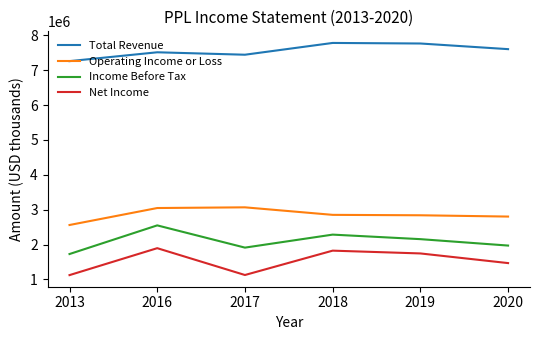

Is the value of Total Revenue at 2018 greater than the value of Net Income at 2016?

Yes